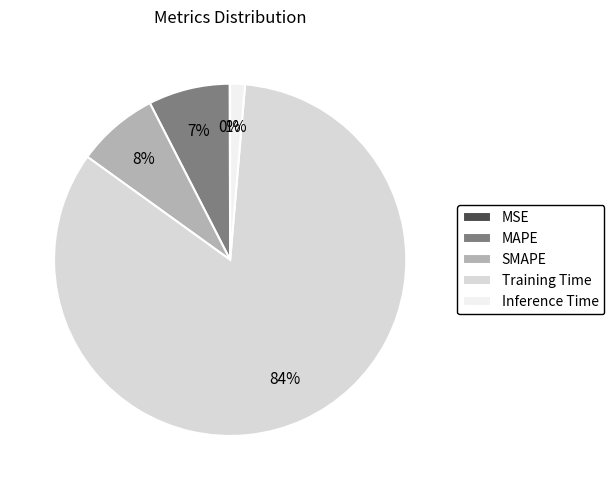

Is it true that SMAPE is 1% of the pie?

False